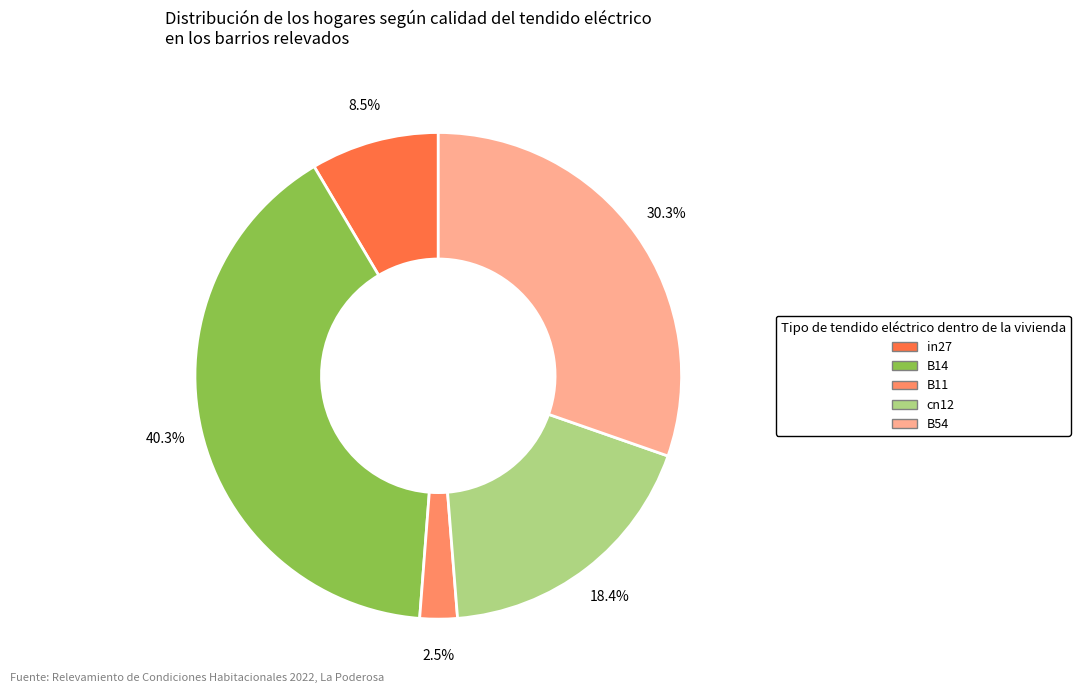

Rank the categories by value from highest to lowest.

B14, B54, cn12, in27, B11